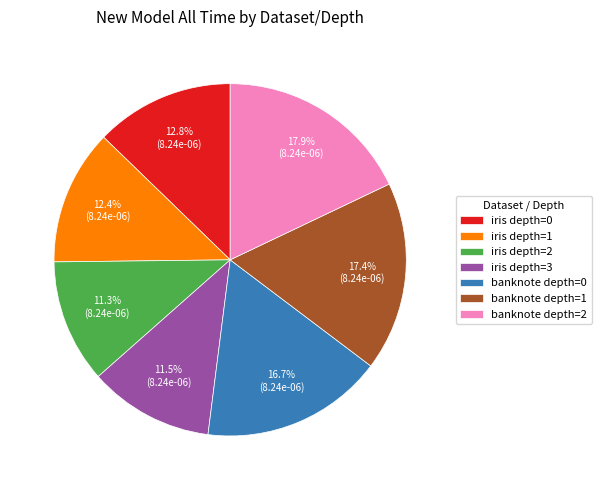

What percentage is the banknote depth=2 slice, to the nearest percent?

18%